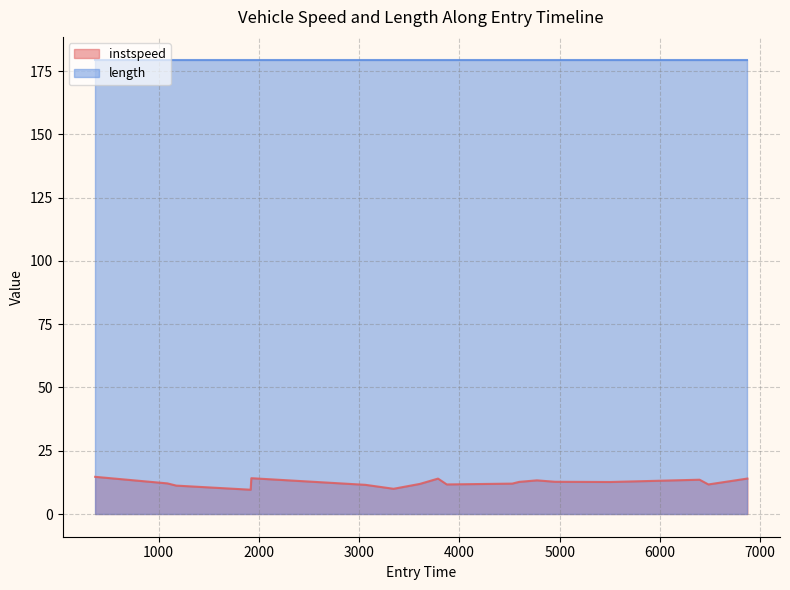

List the series in order of their overall mean, lowest first.

instspeed, length